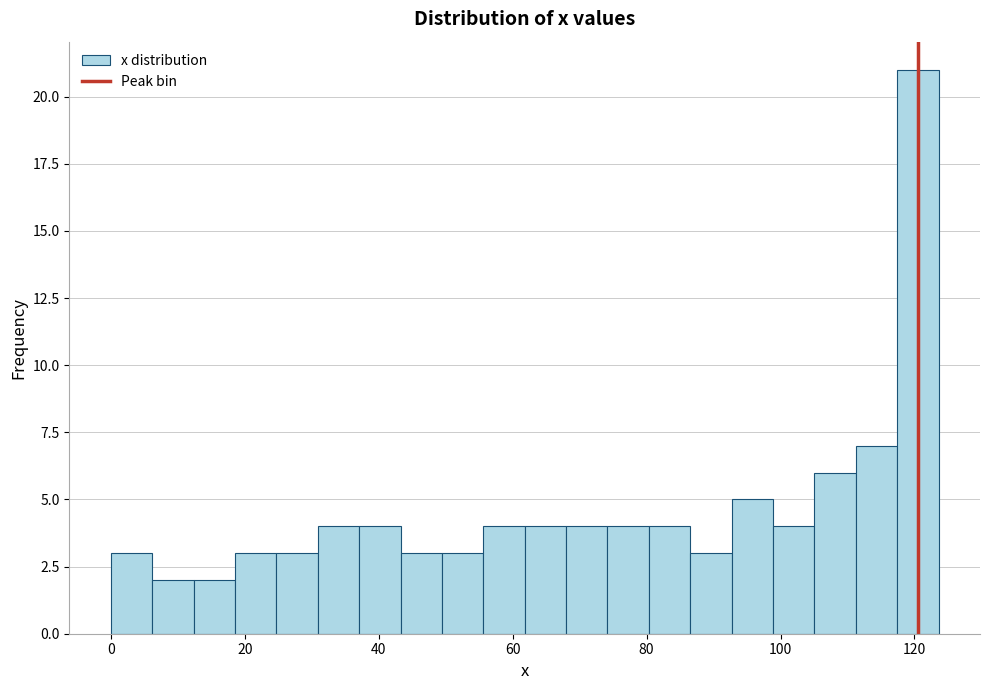

Read against the x-axis, roughly where is the centre of the tallest bar?

120